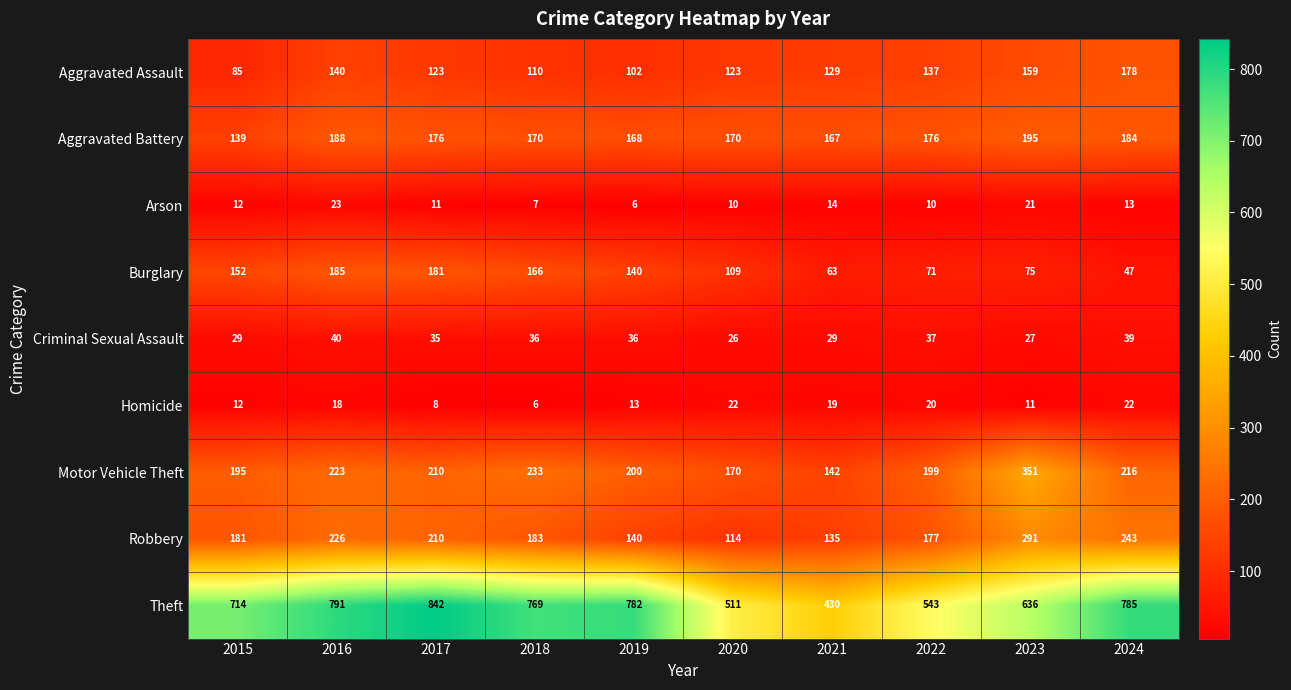

What is the approximate value of Robbery at 2018, to the nearest 5?

185